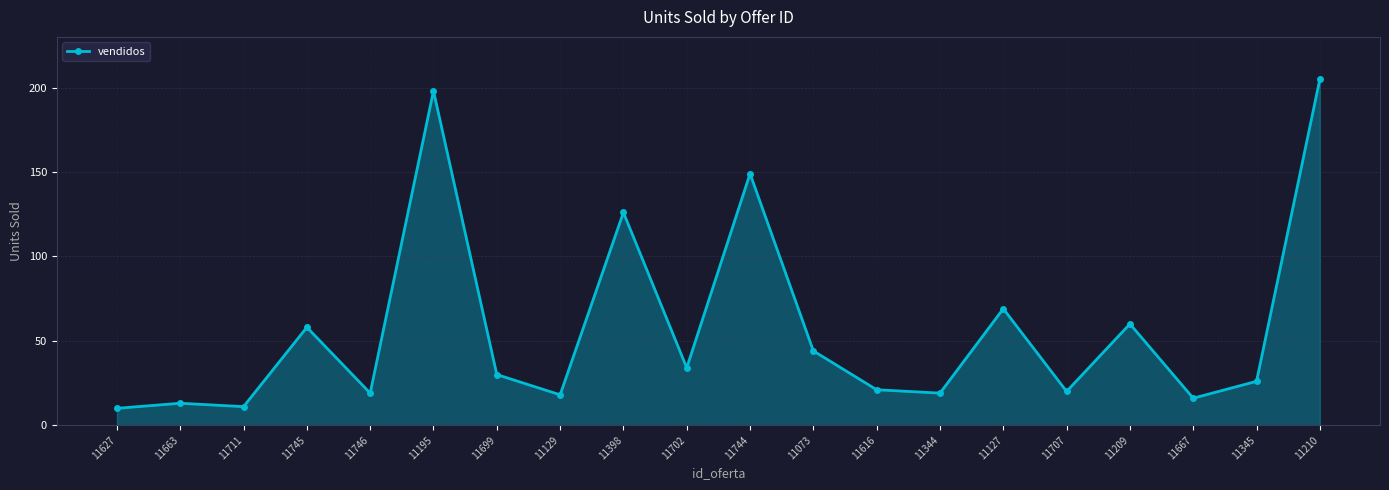

Between 11073 and 11209, which is larger?

11209